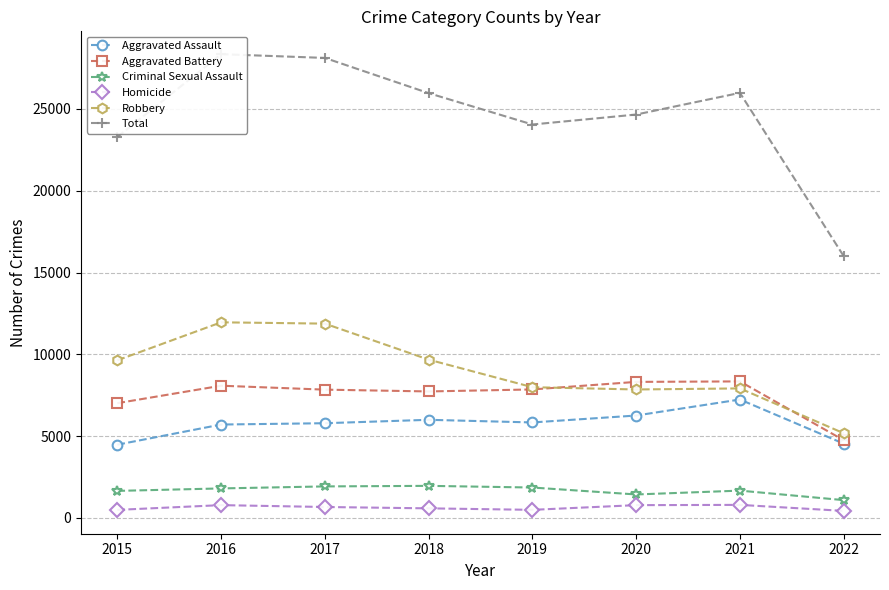

True or false: Aggravated Battery has more than 0 points higher than both neighbors.

True